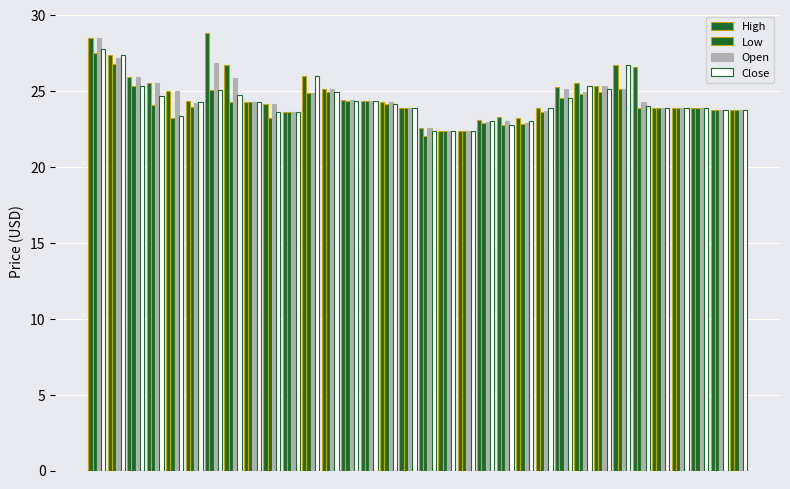

What is the difference between the maximum and minimum values in the High series?

6.4